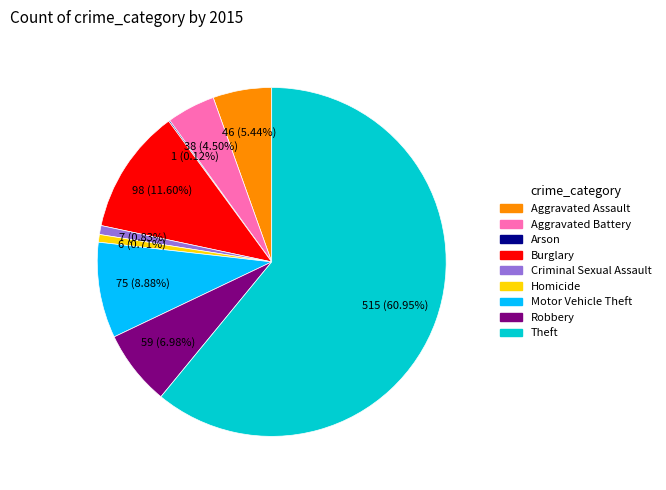

Combined, do Burglary and Homicide account for over 50%?

No